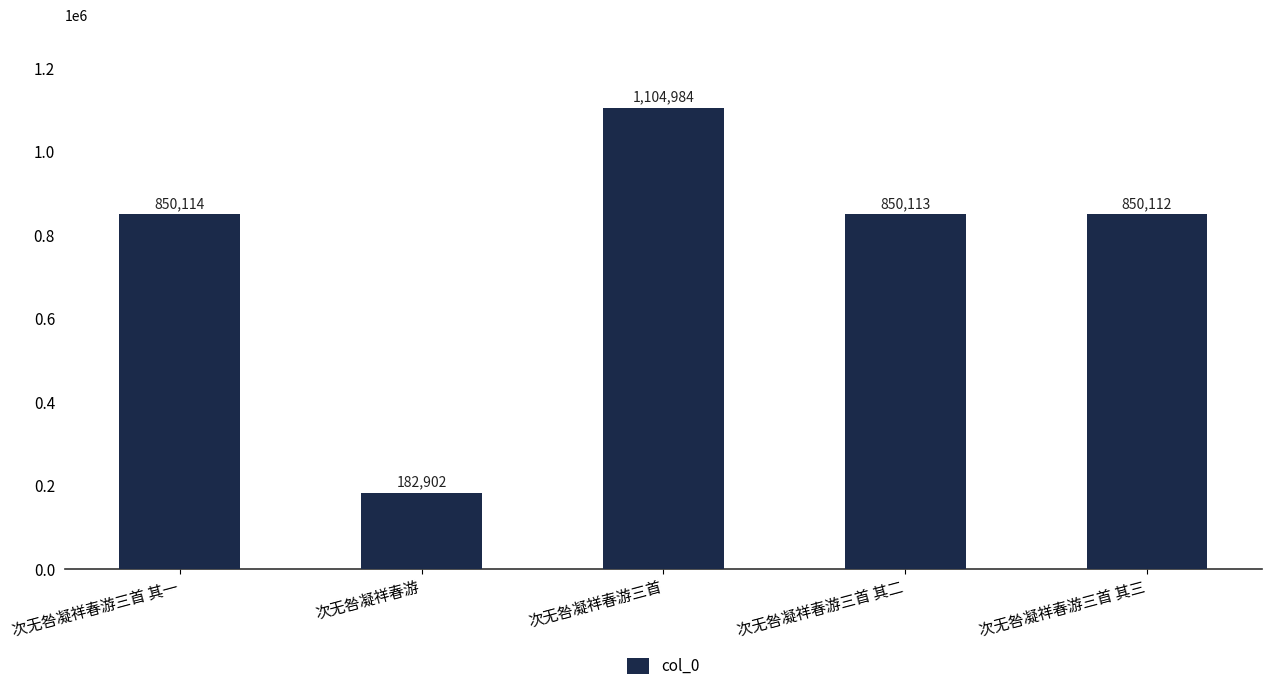

Approximately how many times larger is the value at 次无咎凝祥春游三首 其二 compared to 次无咎凝祥春游三首 其一?

1.0